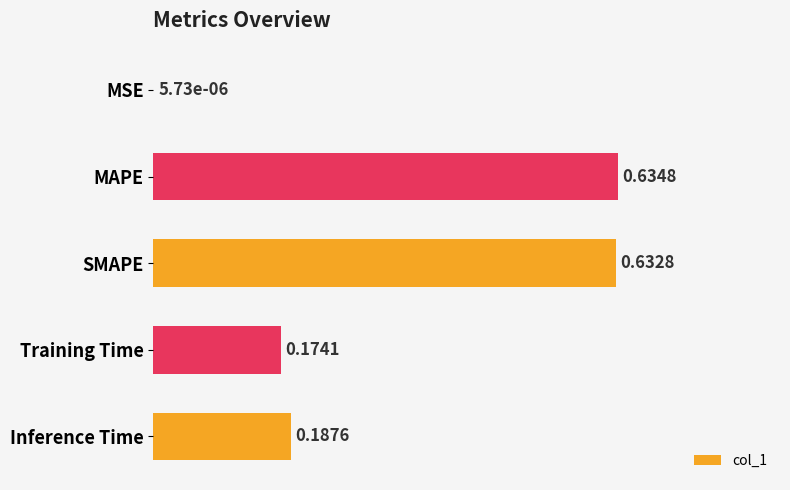

What is the change in value from MSE to Training Time?

+0.2